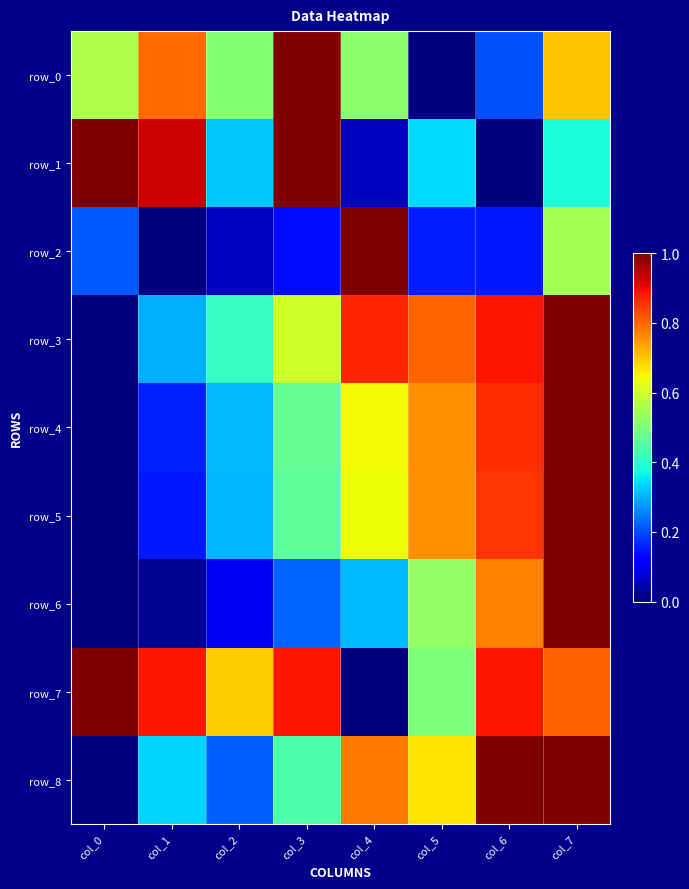

What is the difference between the highest and lowest values at col_2?

0.6